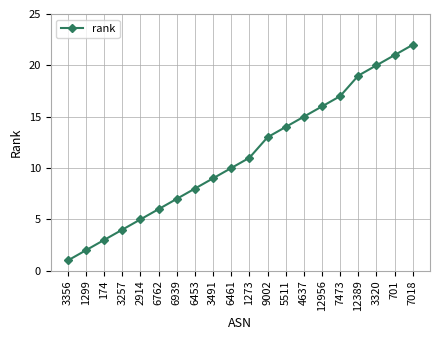

How many data points does each series have?

20